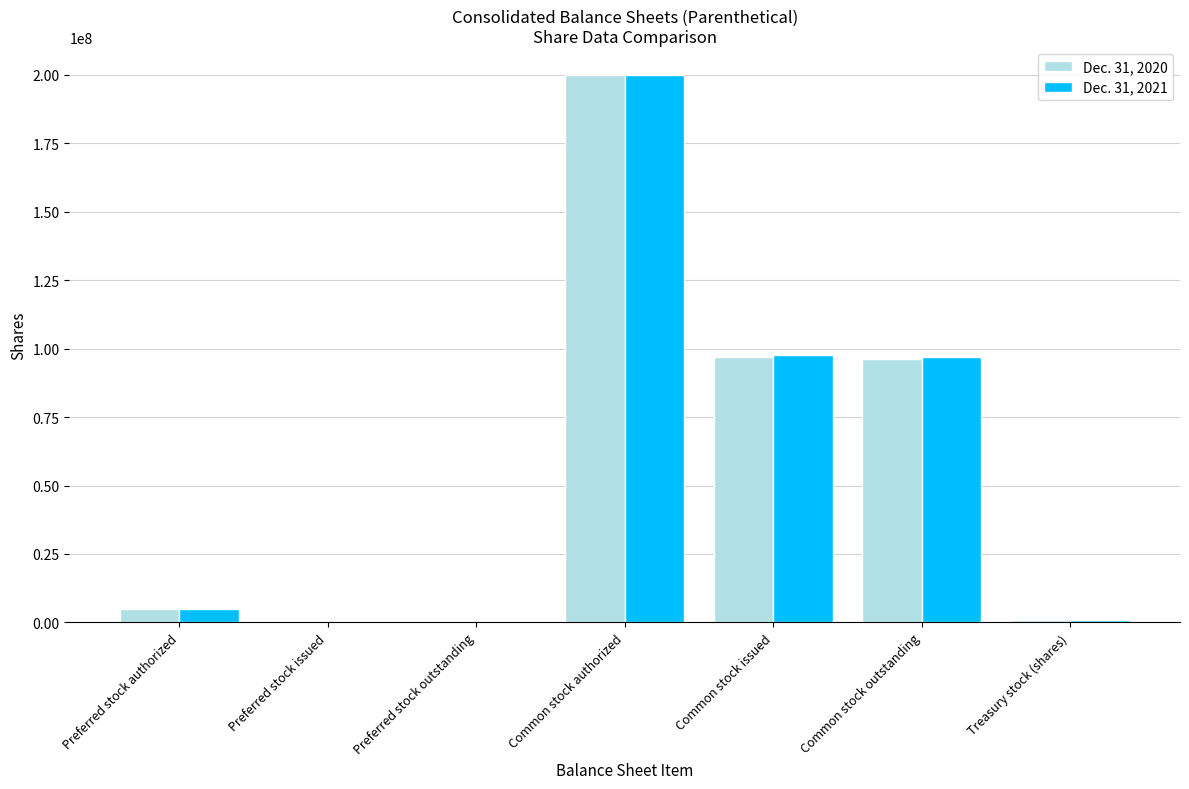

Between Preferred stock authorized and Common stock issued, which series saw the biggest shift?

Dec. 31, 2021